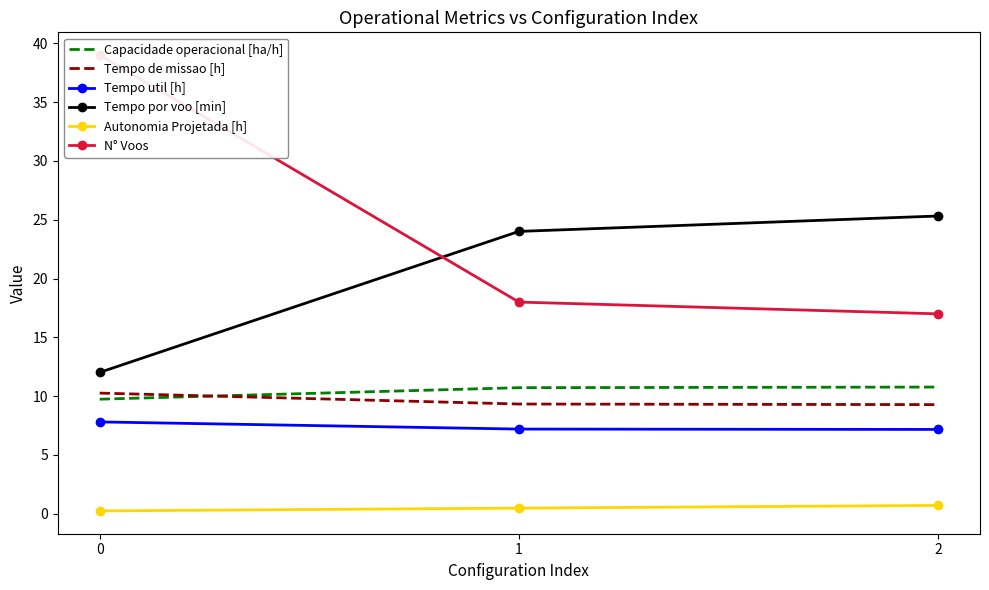

At which label does Tempo por voo [min] reach its peak?

2